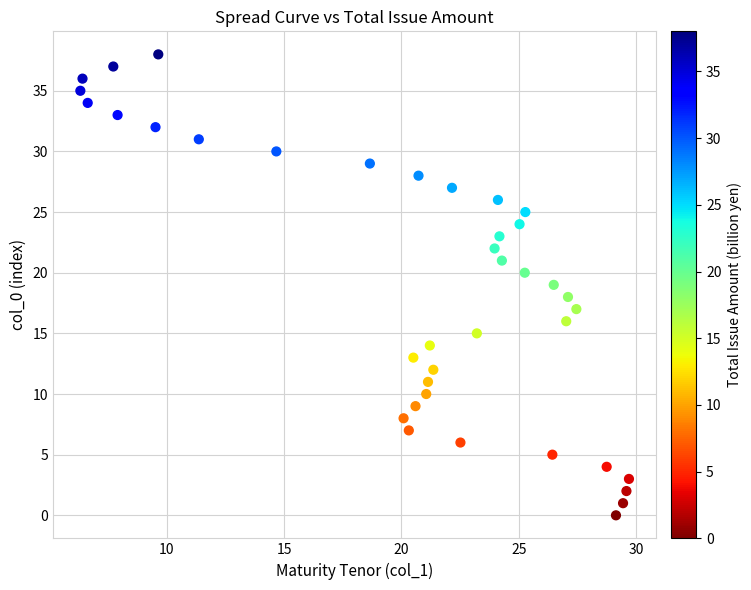

What is the range of Y values (max minus min)?

38